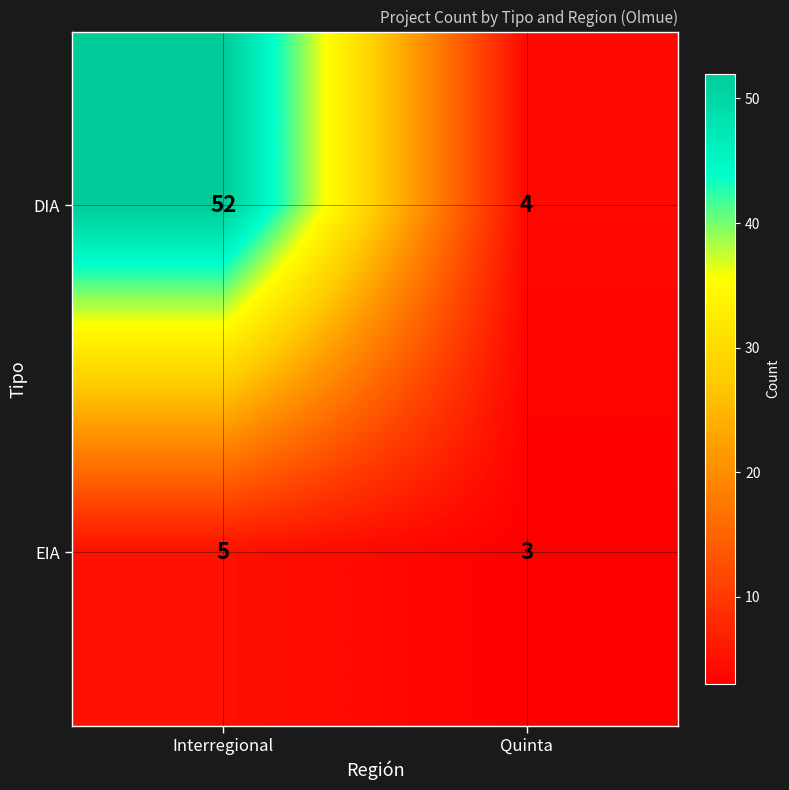

At which label does EIA reach its peak?

Interregional